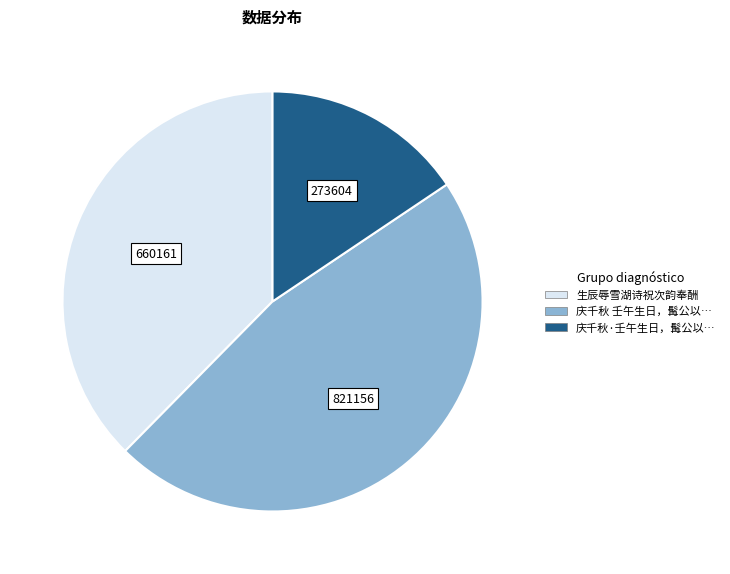

Does any single category account for the majority?

No